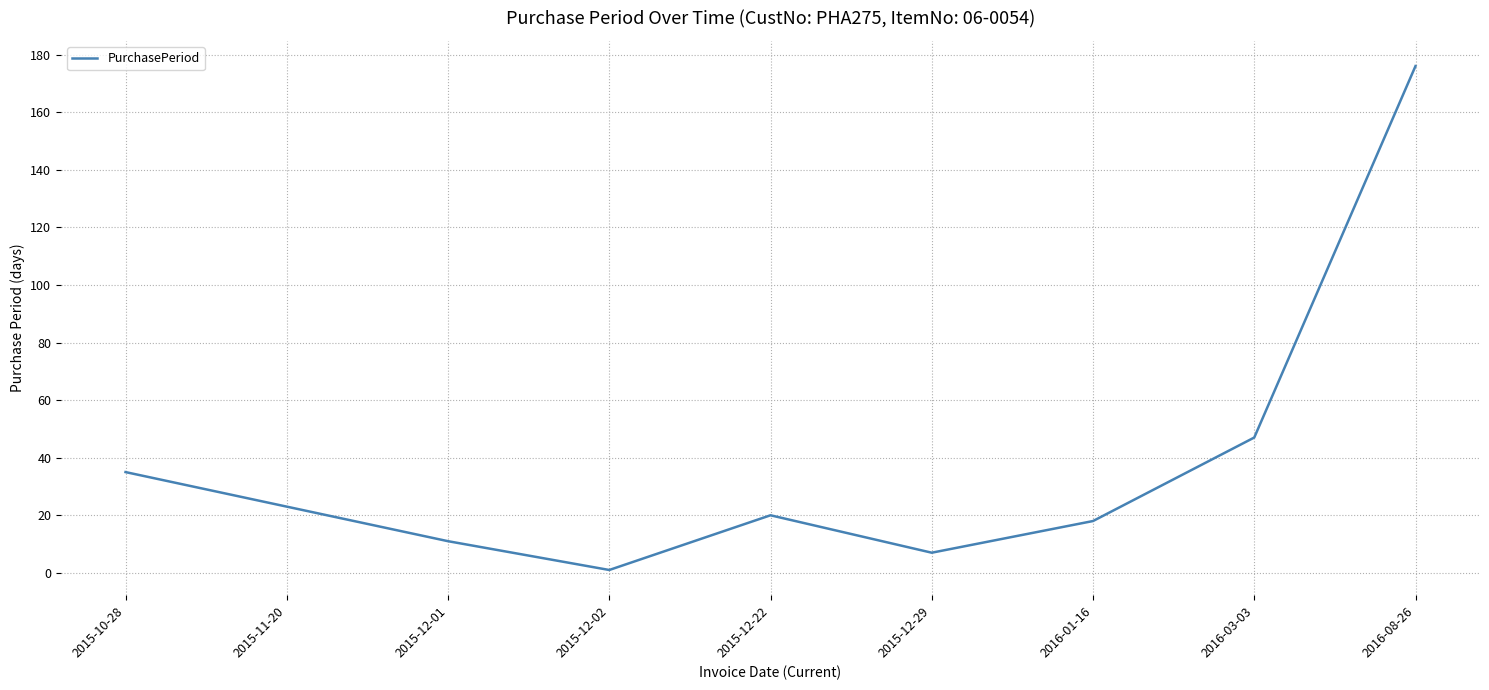

The value at 2015-10-28 is 55. True or false?

False